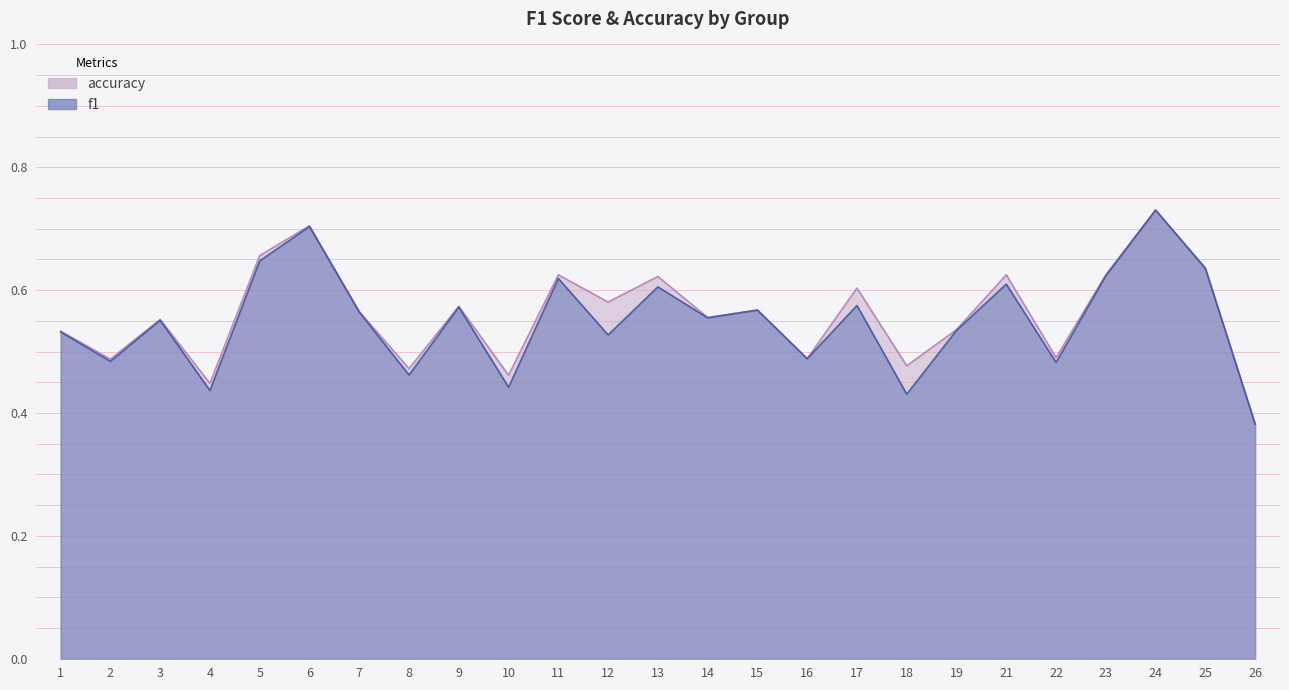

Count the number of data series in this chart.

2